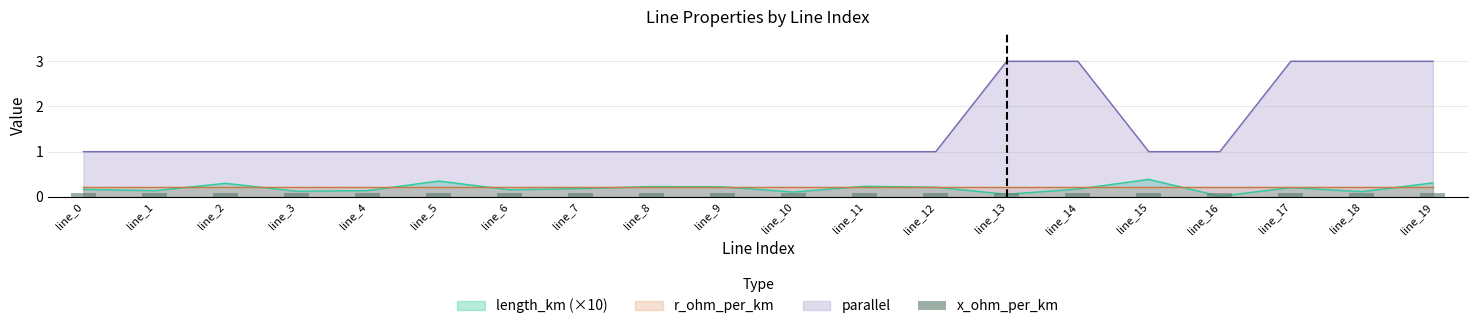

Is it true that length_km equals 0.4 at line_15?

True